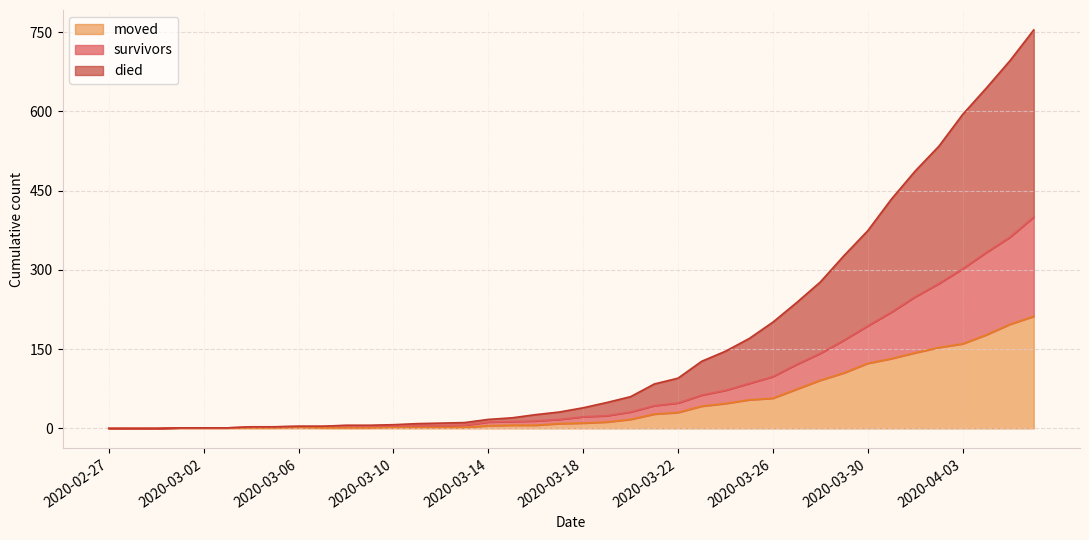

What is the sum of all died values?

6490